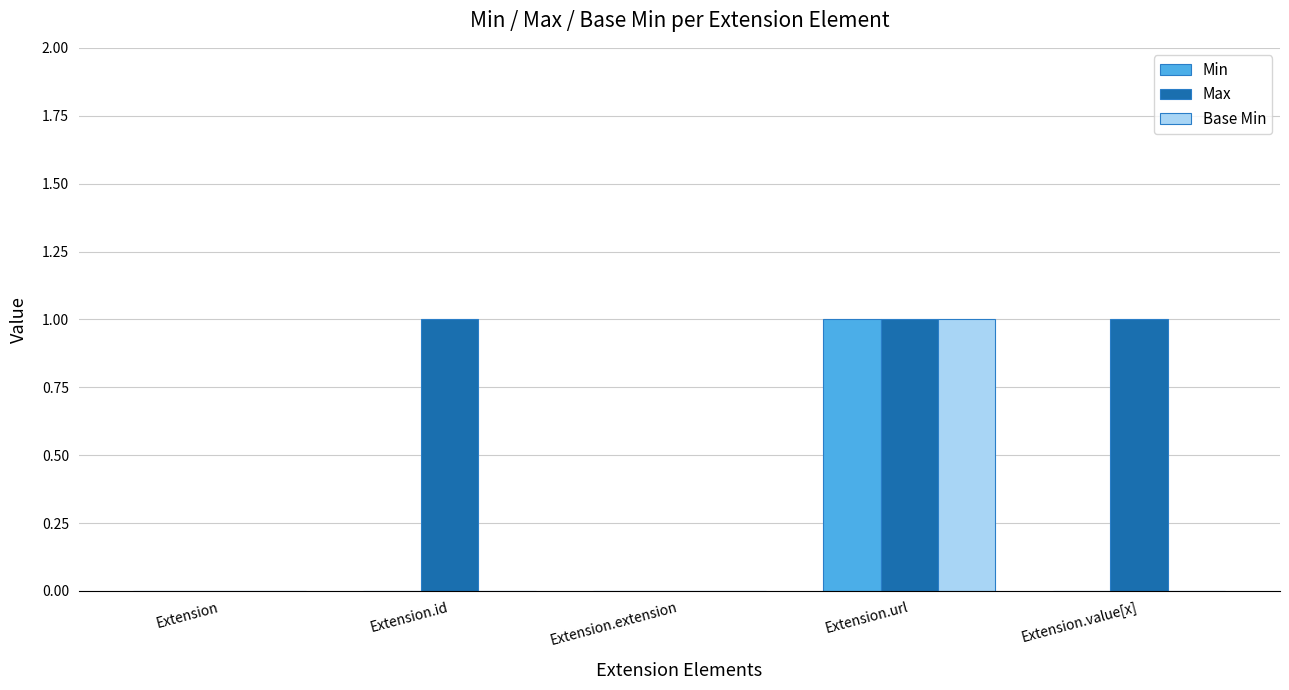

True or false: Max has a value of 1 at Extension.value[x].

True